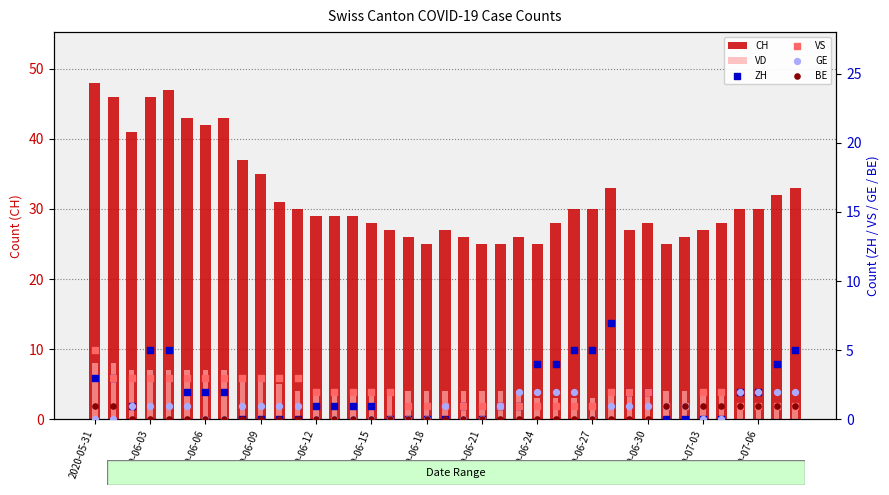

Is the value of ZH at 2020-06-15 greater than the value of BE at 17?

Yes